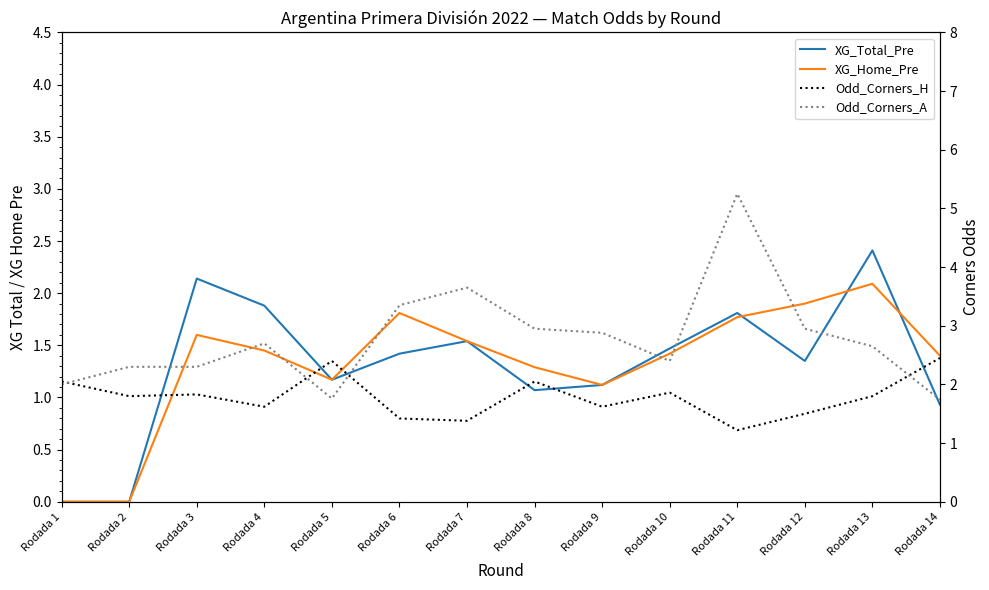

True or false: Odd_Corners_H has a value of 1.4 at Rodada 7.

True